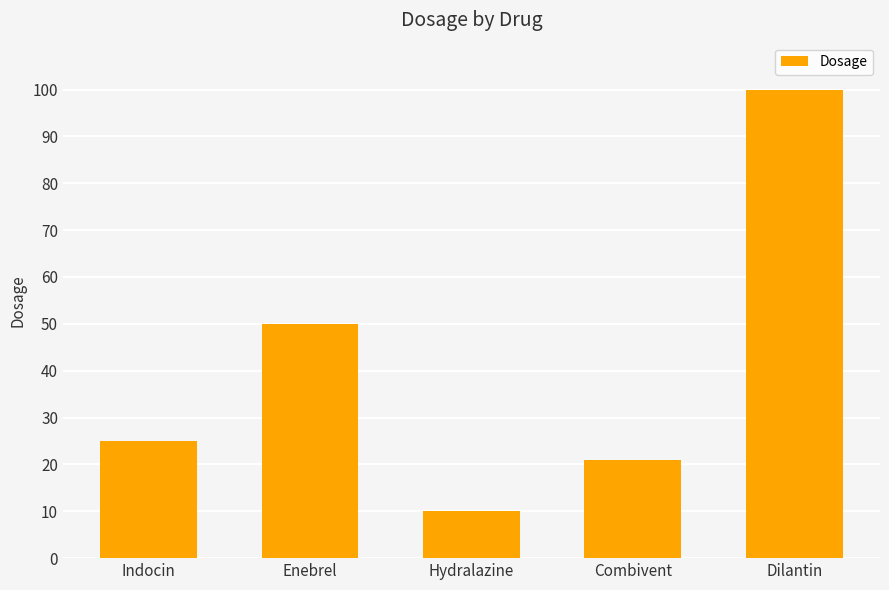

What is the value of the 5th bar from the left?

100